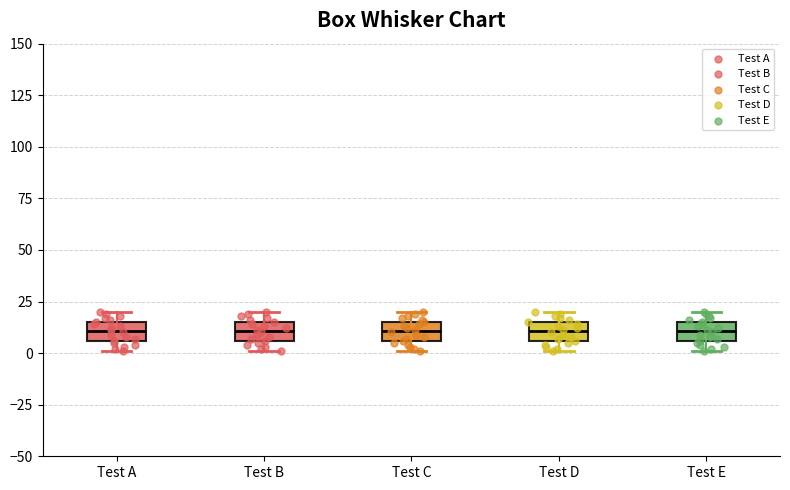

Where is the upper edge of the box for Test D on the y-axis? The values are not printed on the chart, so give them approximately, as read against the axis.

15